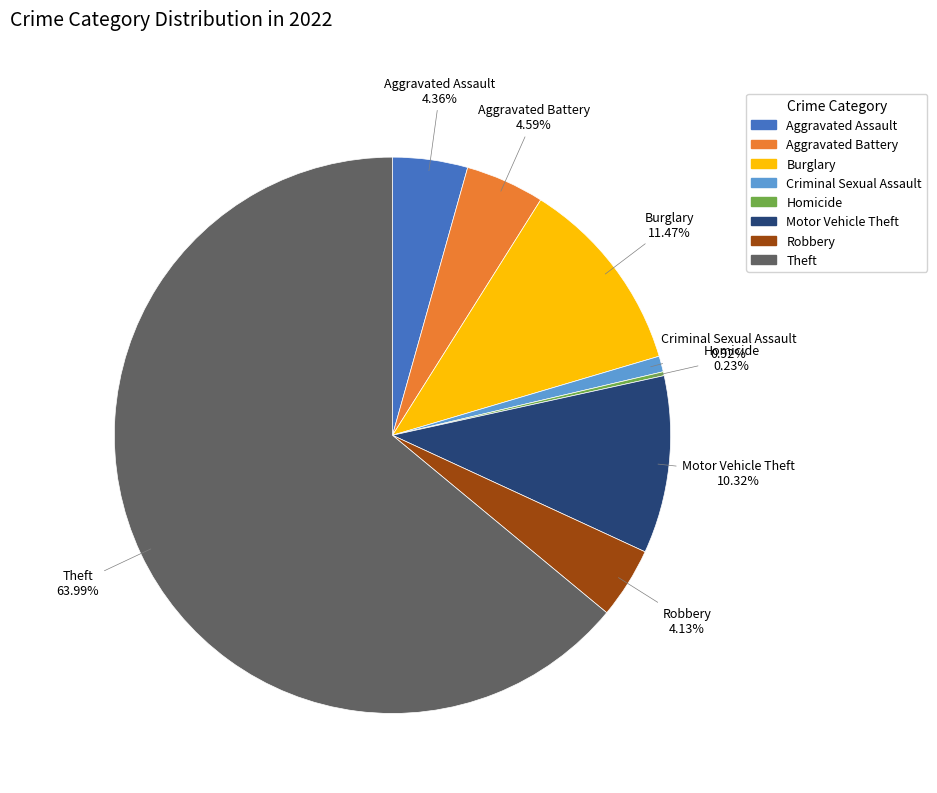

Is there a majority slice in this chart?

Yes